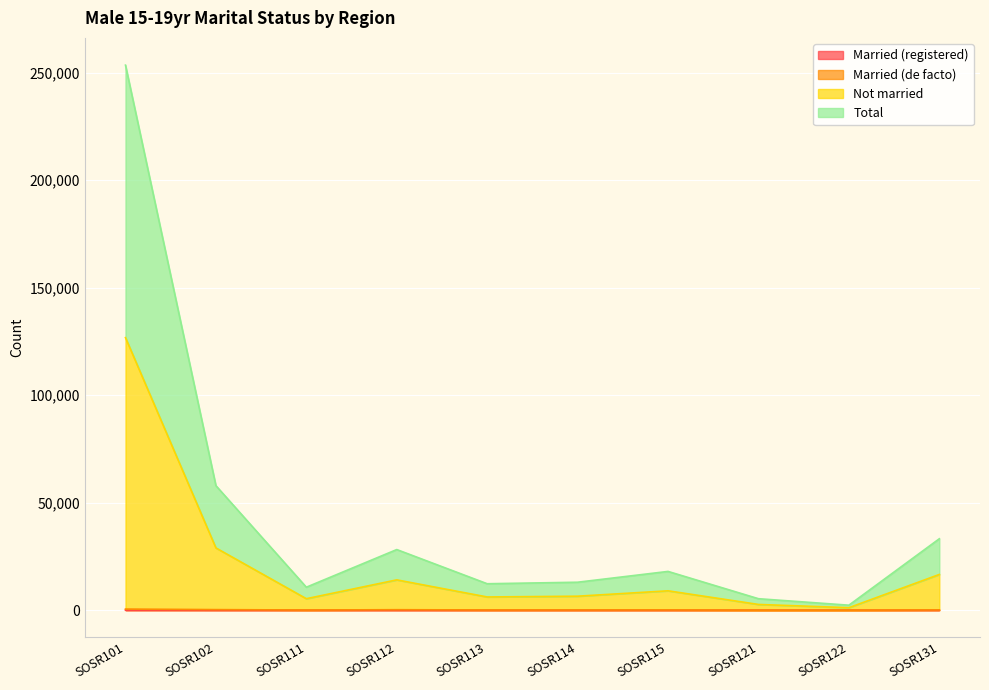

What is the value of the Married (de facto) point at the 3rd from the left?

77